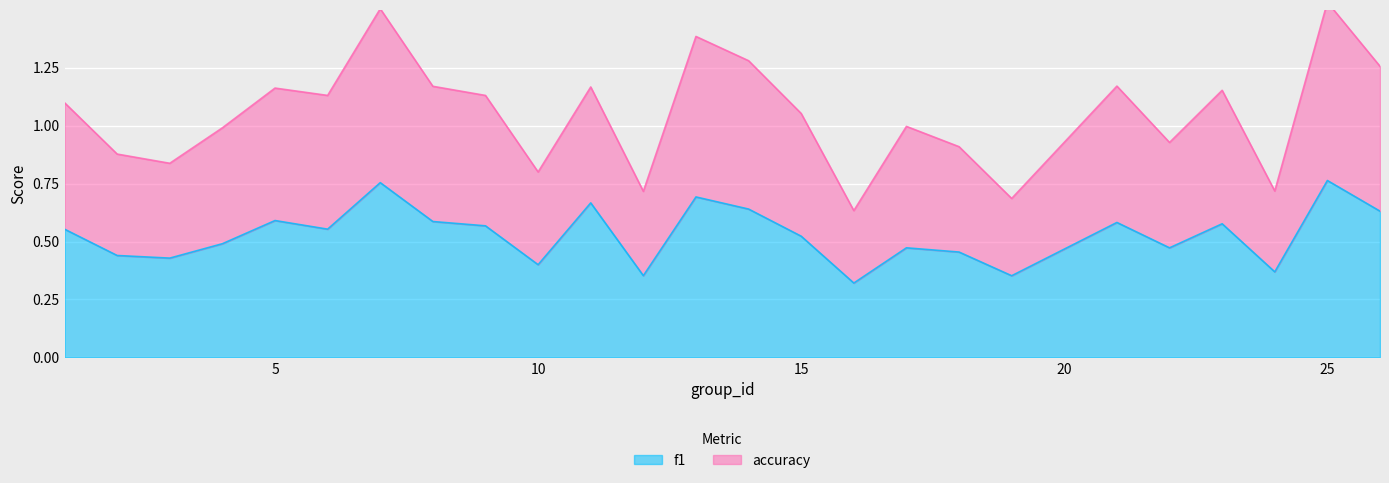

Which series has the widest spread of values?

accuracy